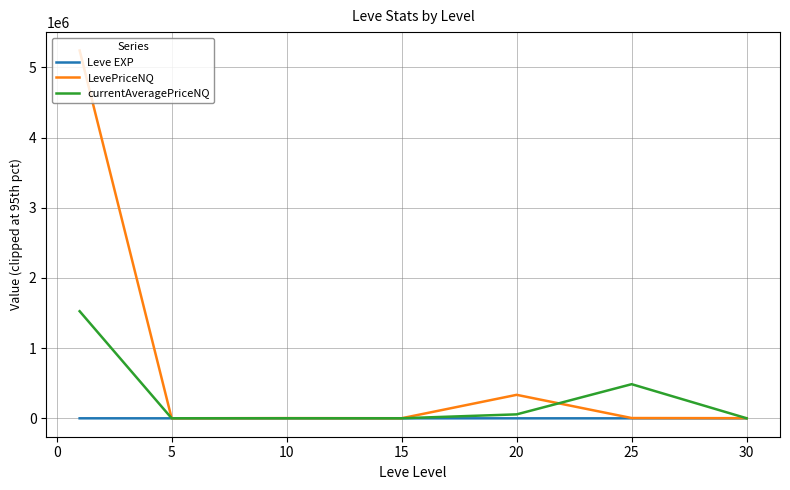

What is the maximum value shown in the chart?

5240723.9